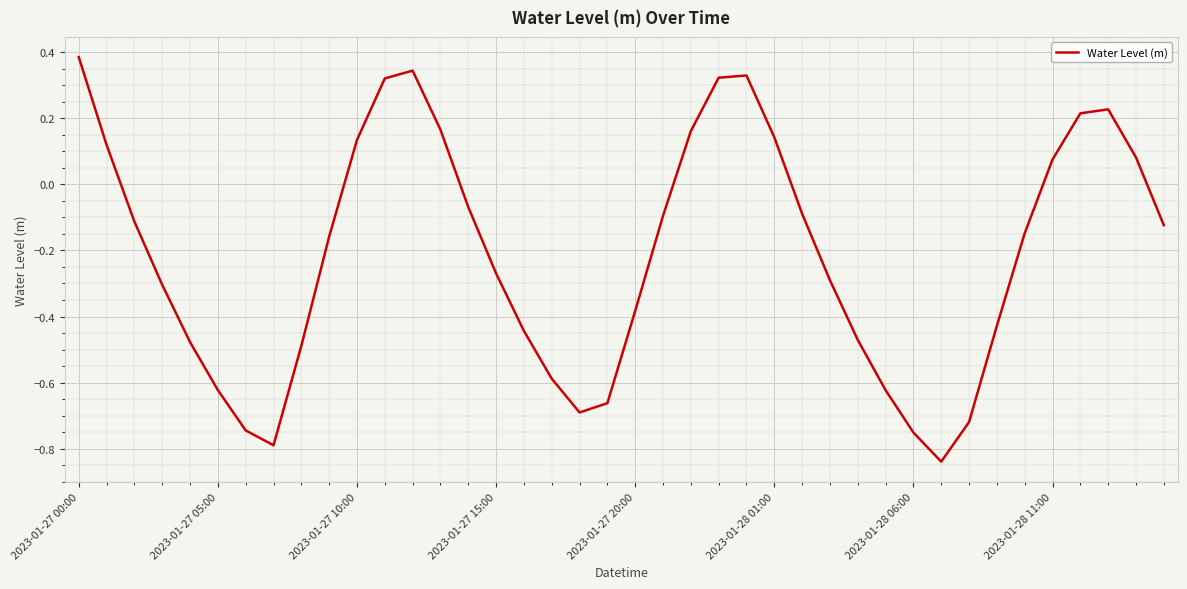

Which category has the lowest value across all series?

31